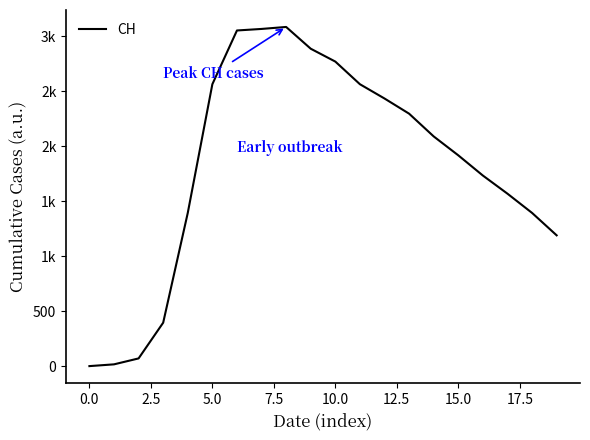

Does the chart have visible grid lines?

No